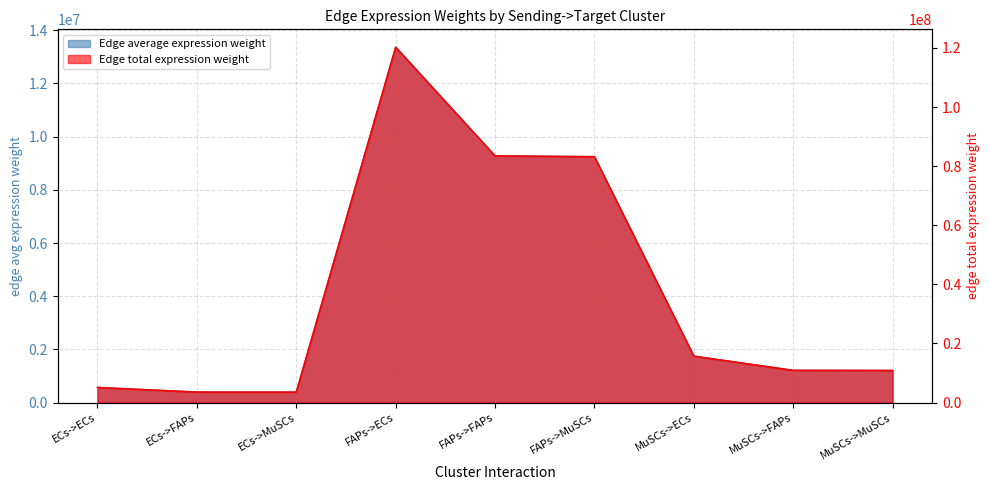

At how many categories does at least one series exceed 64053704?

3